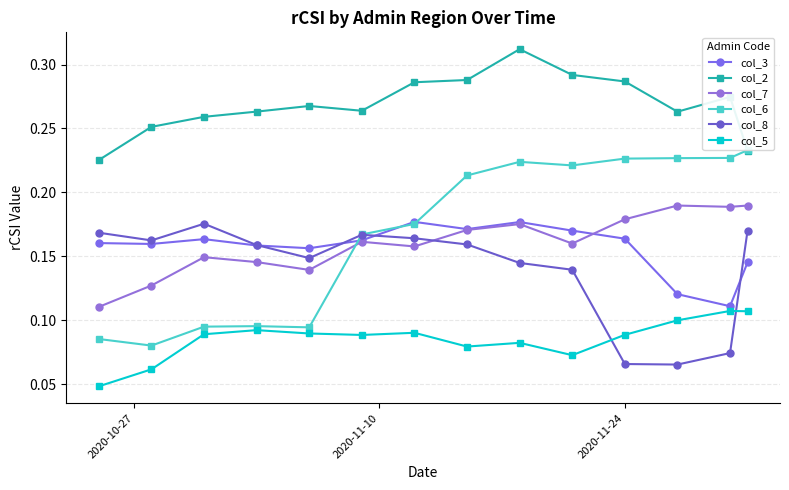

In col_5, how many points are higher than both neighbors (excluding endpoints)?

4